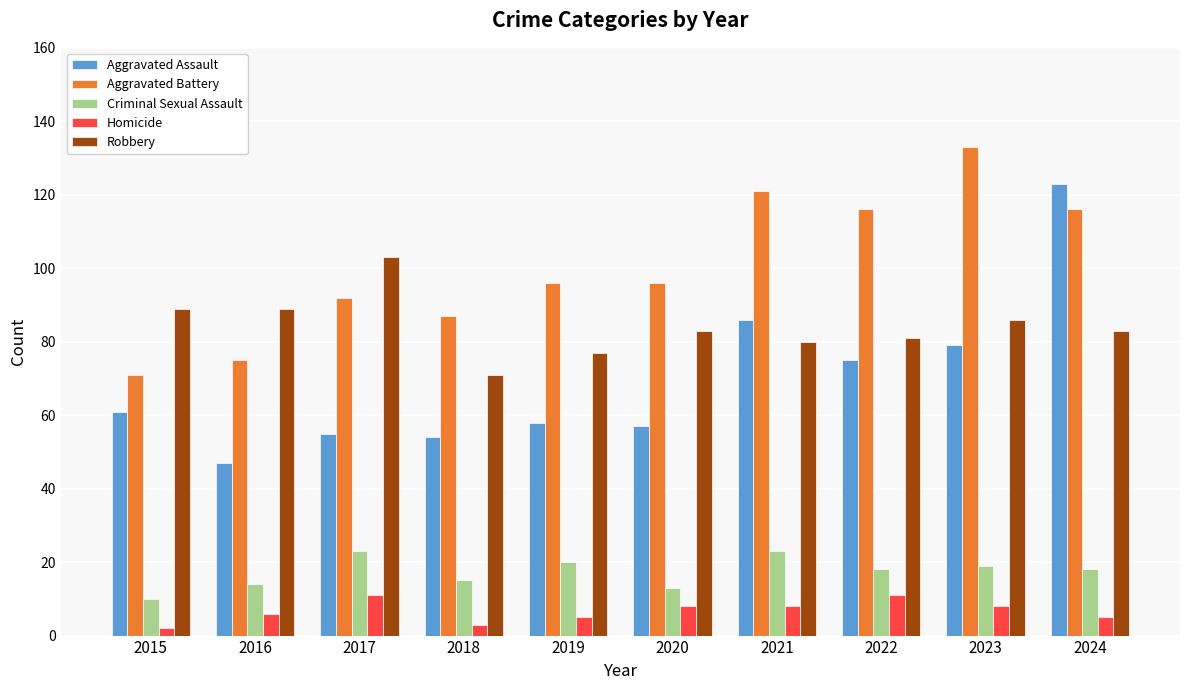

Reading left to right, list all the values displayed in this chart.

Aggravated Assault: 2015=61	2016=47	2017=55	2018=54	2019=58	2020=57	2021=86	2022=75	2023=79	2024=123
Aggravated Battery: 2015=71	2016=75	2017=92	2018=87	2019=96	2020=96	2021=121	2022=116	2023=133	2024=116
Criminal Sexual Assault: 2015=10	2016=14	2017=23	2018=15	2019=20	2020=13	2021=23	2022=18	2023=19	2024=18
Homicide: 2015=2	2016=6	2017=11	2018=3	2019=5	2020=8	2021=8	2022=11	2023=8	2024=5
Robbery: 2015=89	2016=89	2017=103	2018=71	2019=77	2020=83	2021=80	2022=81	2023=86	2024=83